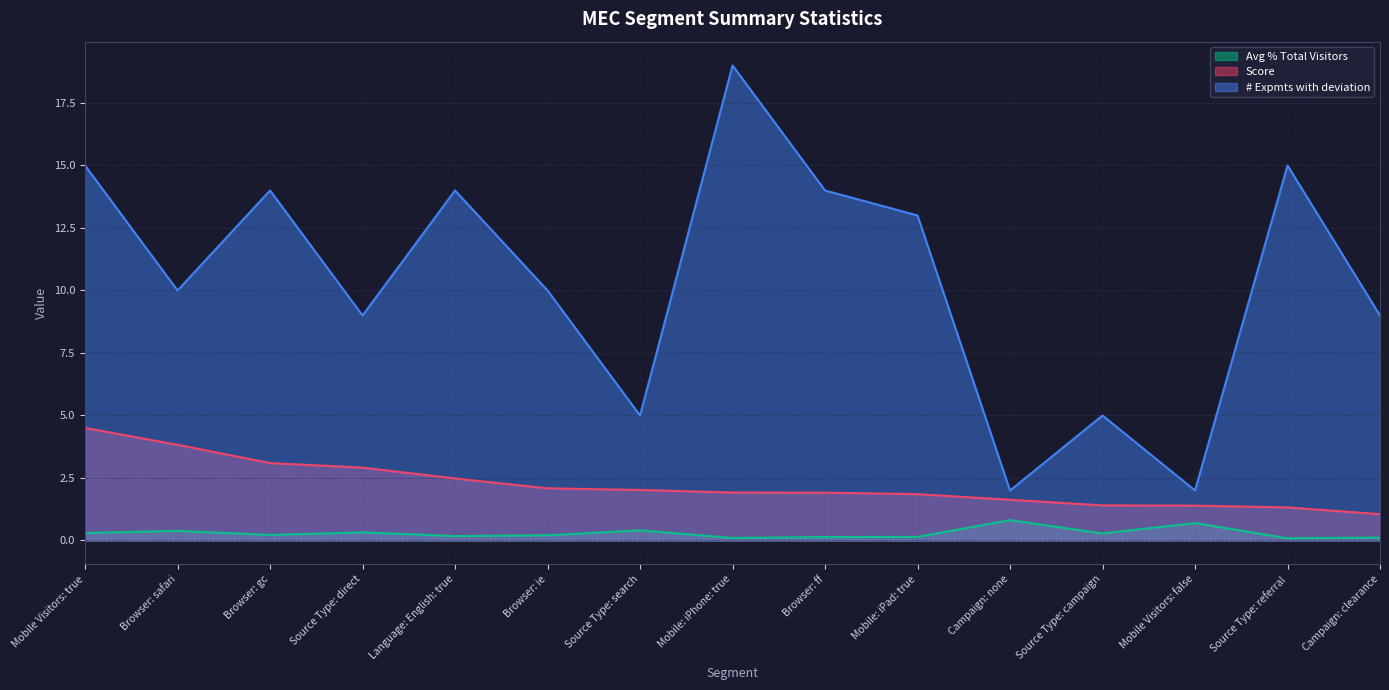

True or false: Avg % Total Visitors and Score intersect in this chart.

False